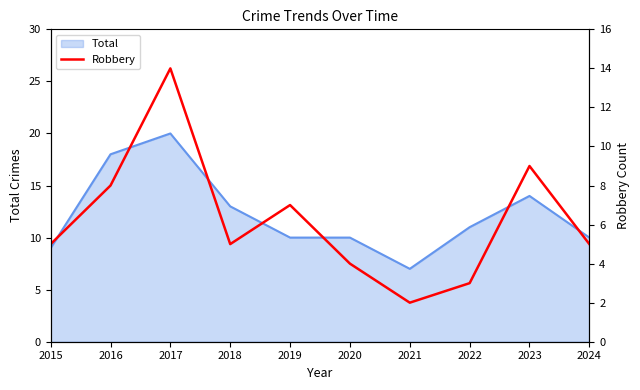

How many values are below 5?

3